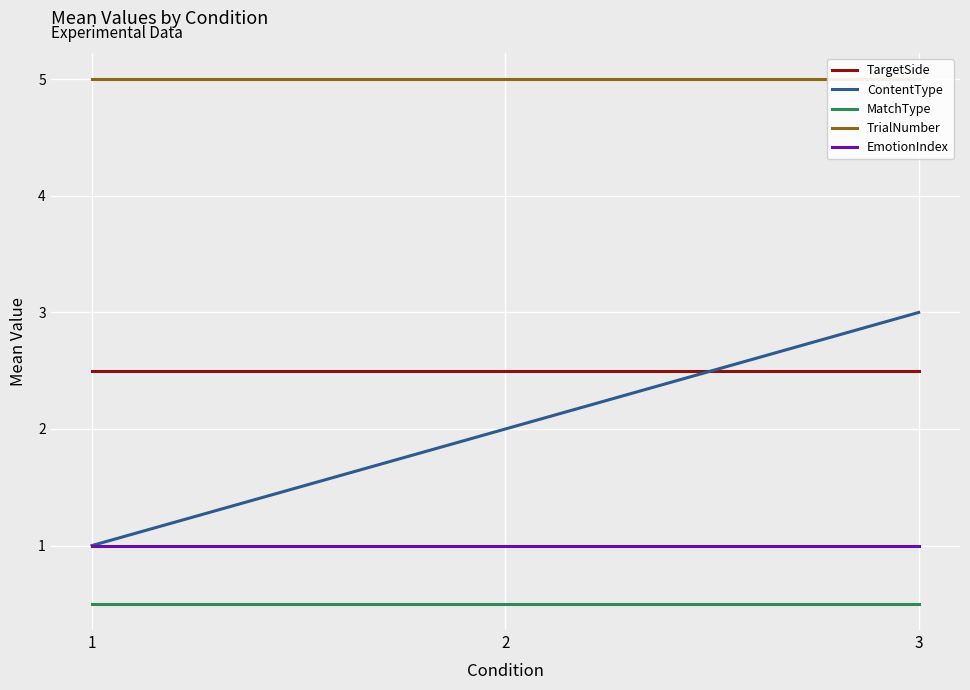

Is it true that MatchType equals 0.7 at 2?

False